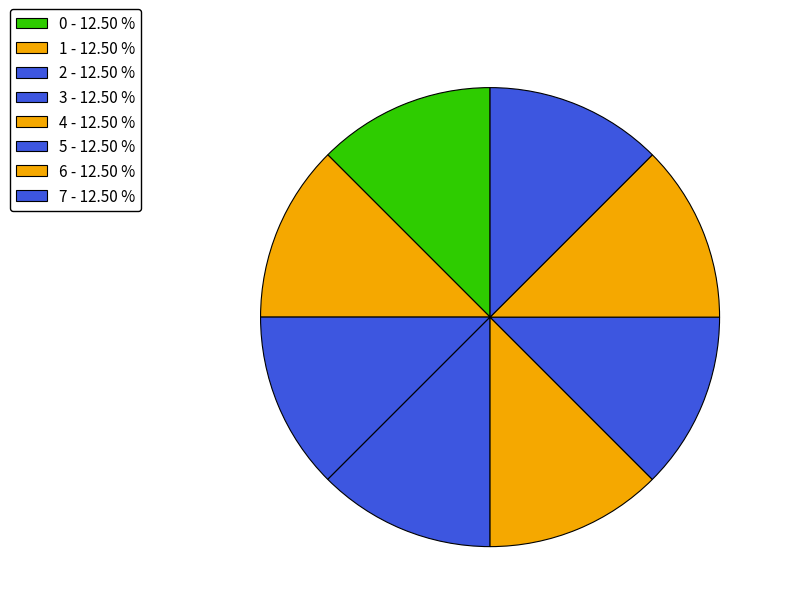

What is the largest slice in the pie chart?

5